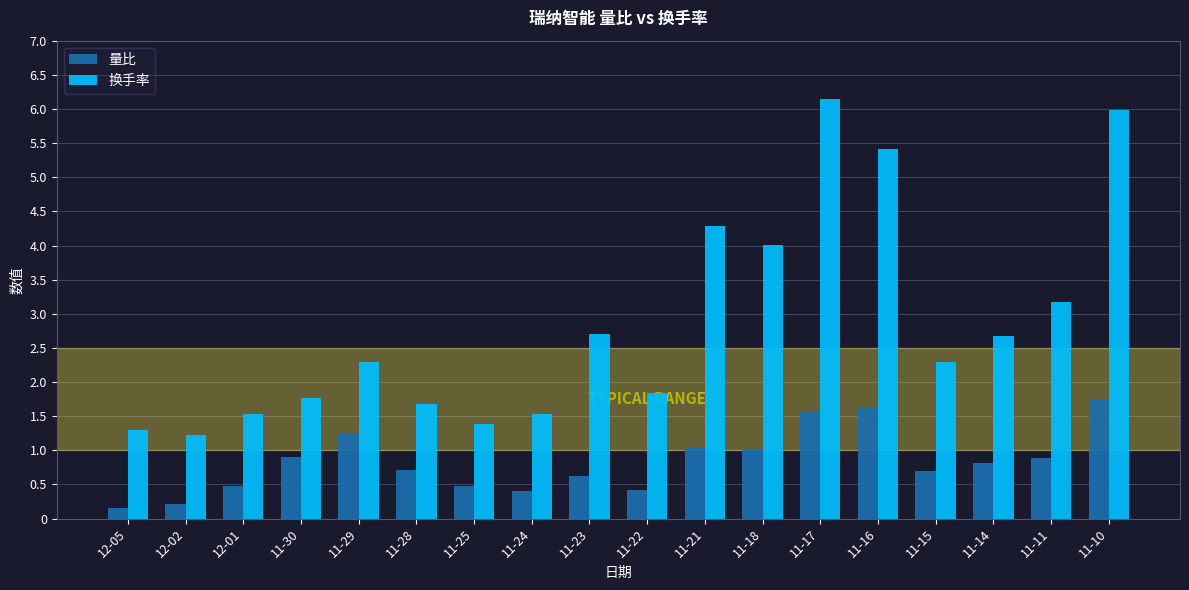

What is the maximum value for 量比?

1.8